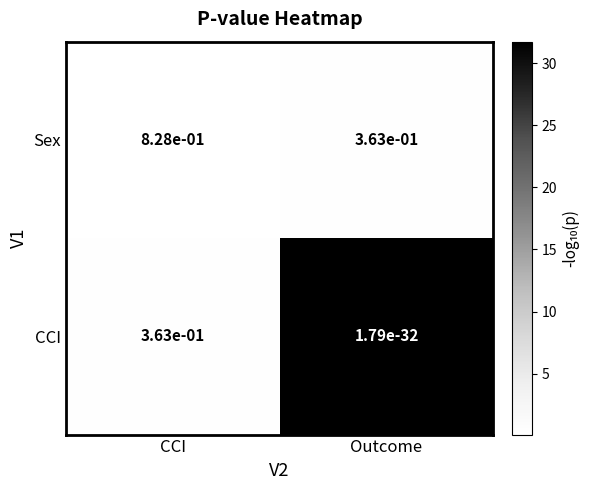

Rank the categories by CCI value from highest to lowest.

CCI, Outcome